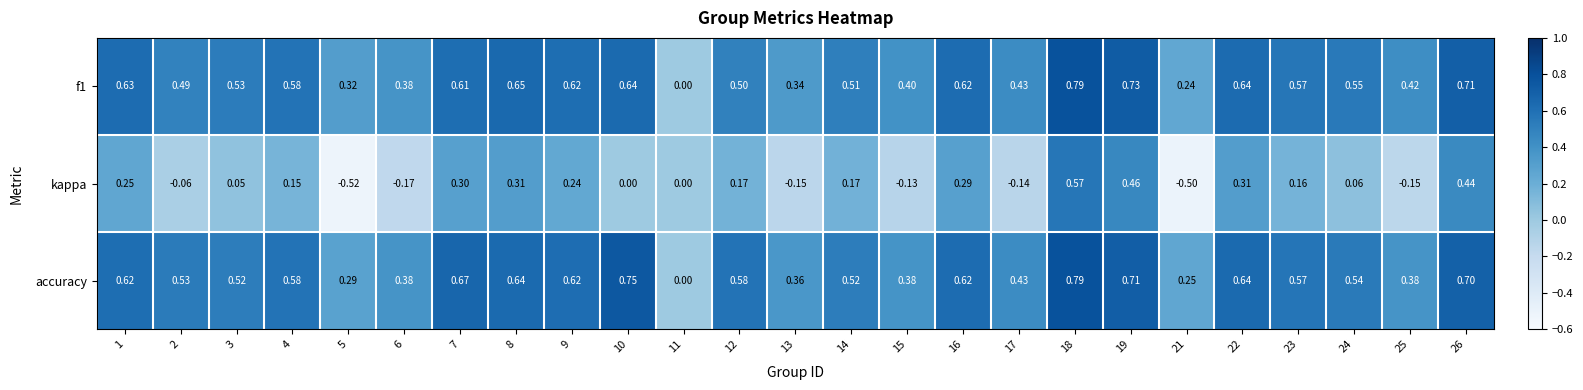

Is the value of kappa at 19 greater than the value of accuracy at 9?

No